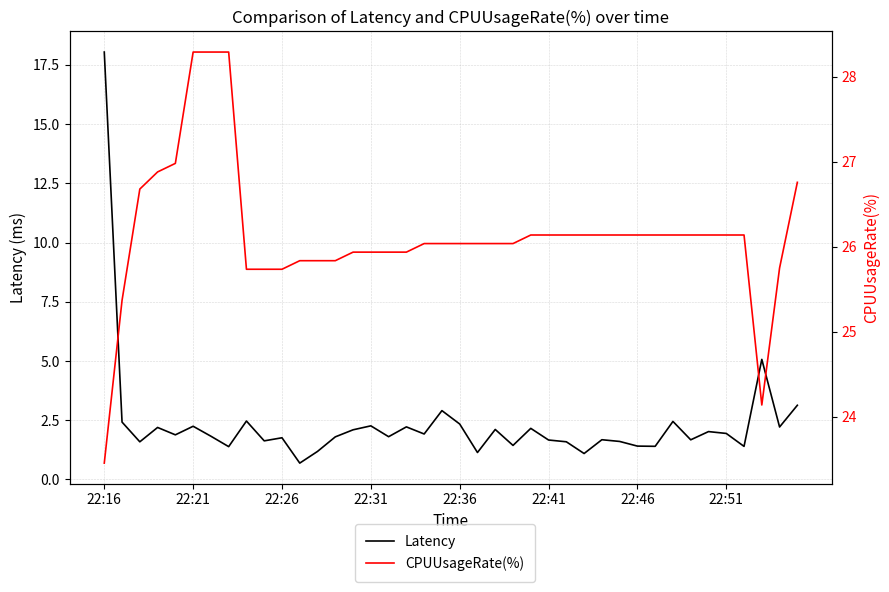

List the series in order of their peak value, lowest first.

Latency, CPUUsageRate(%)